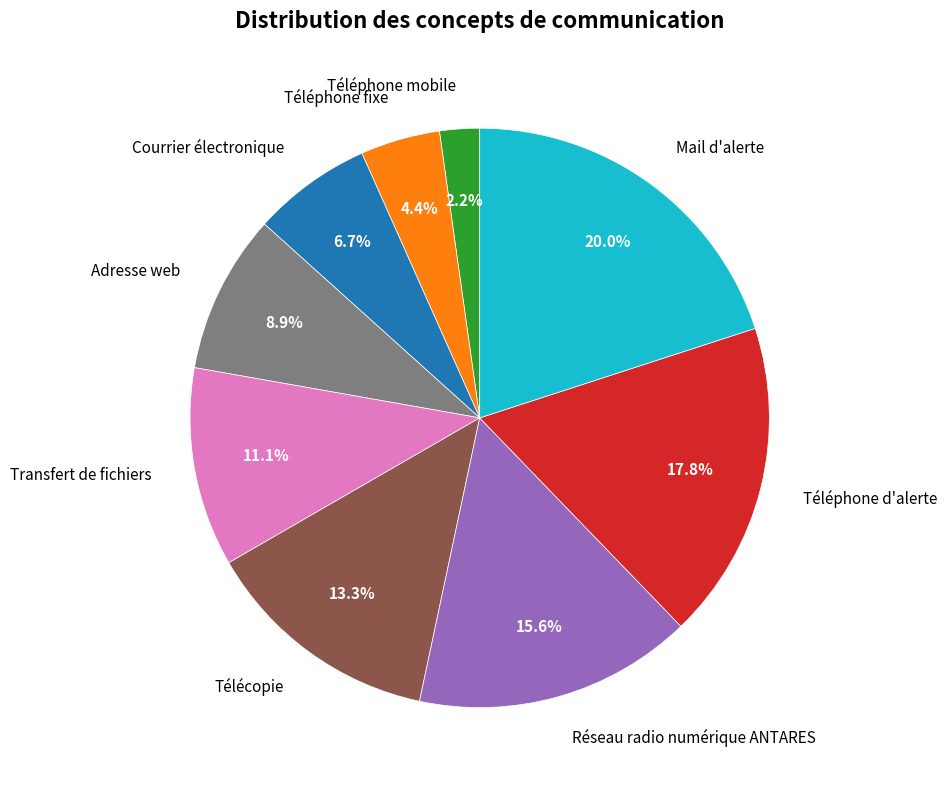

Is it true that Transfert de fichiers is 2% of the pie?

False